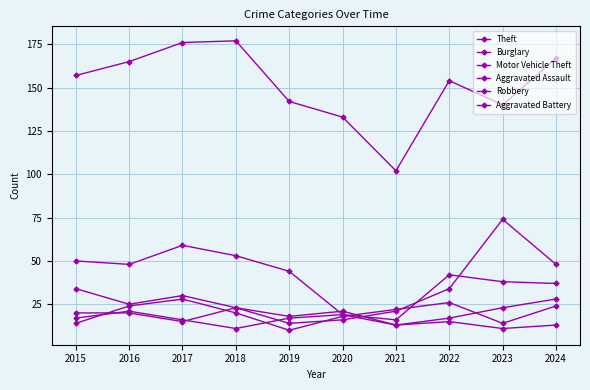

Read the Aggravated Battery value at 2017, to the nearest 5.

15